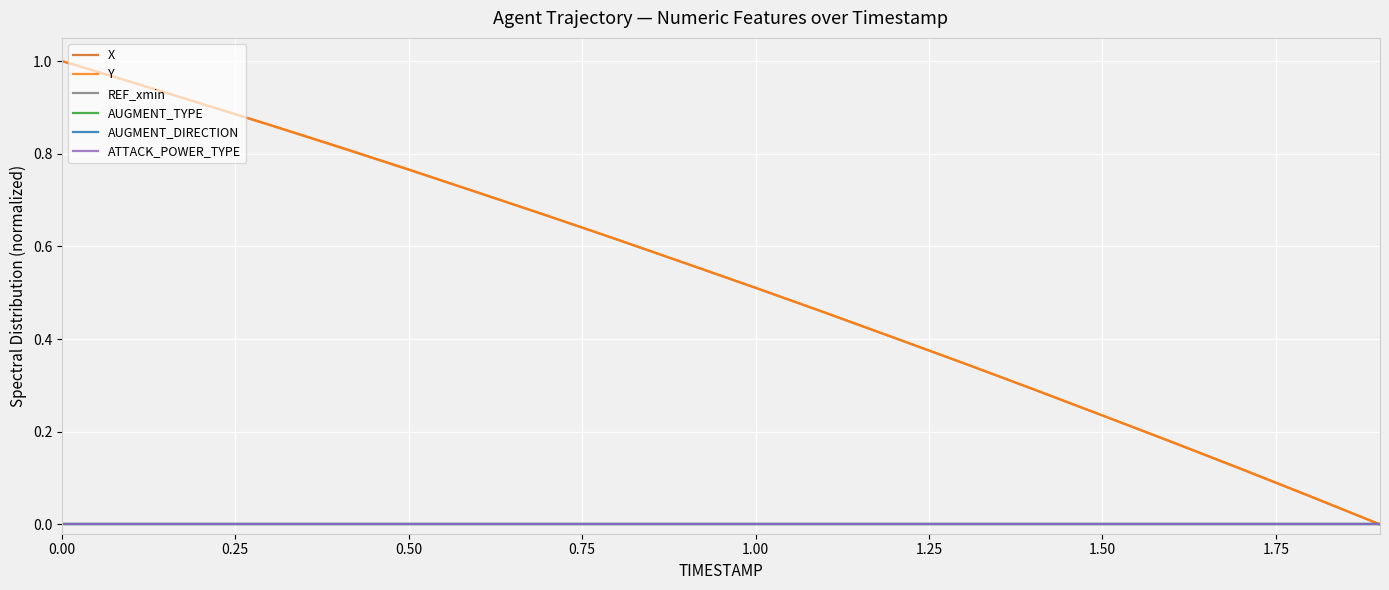

Does the chart display data point markers on the line(s)?

No